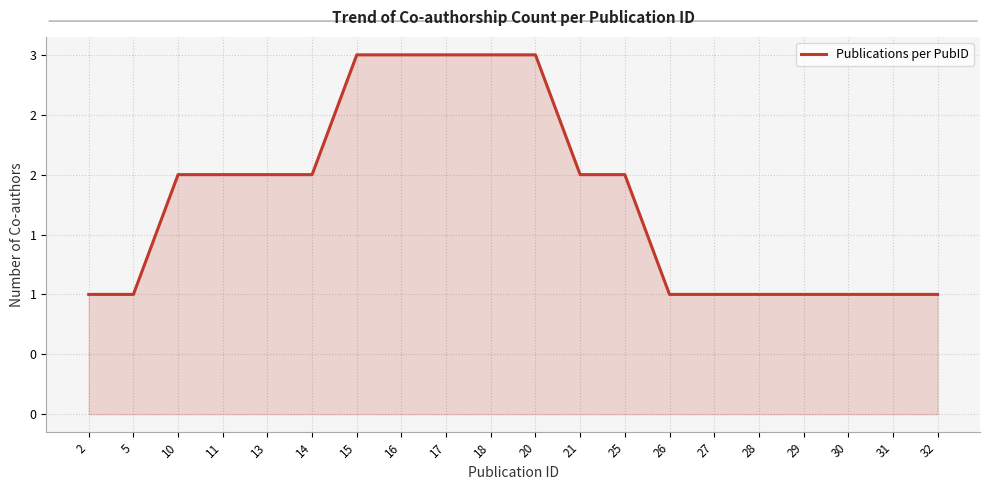

Does the chart have visible grid lines?

Yes